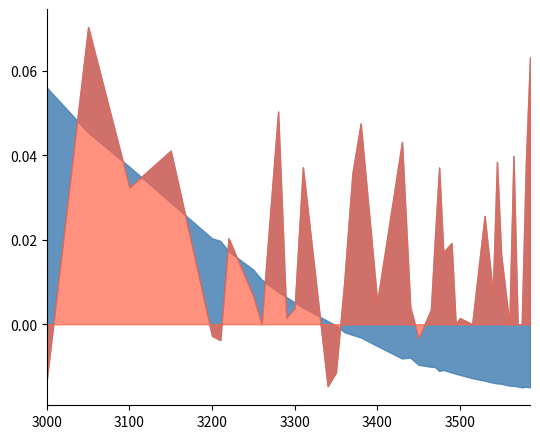

Which has a higher value, 3430 or 3500?

3430